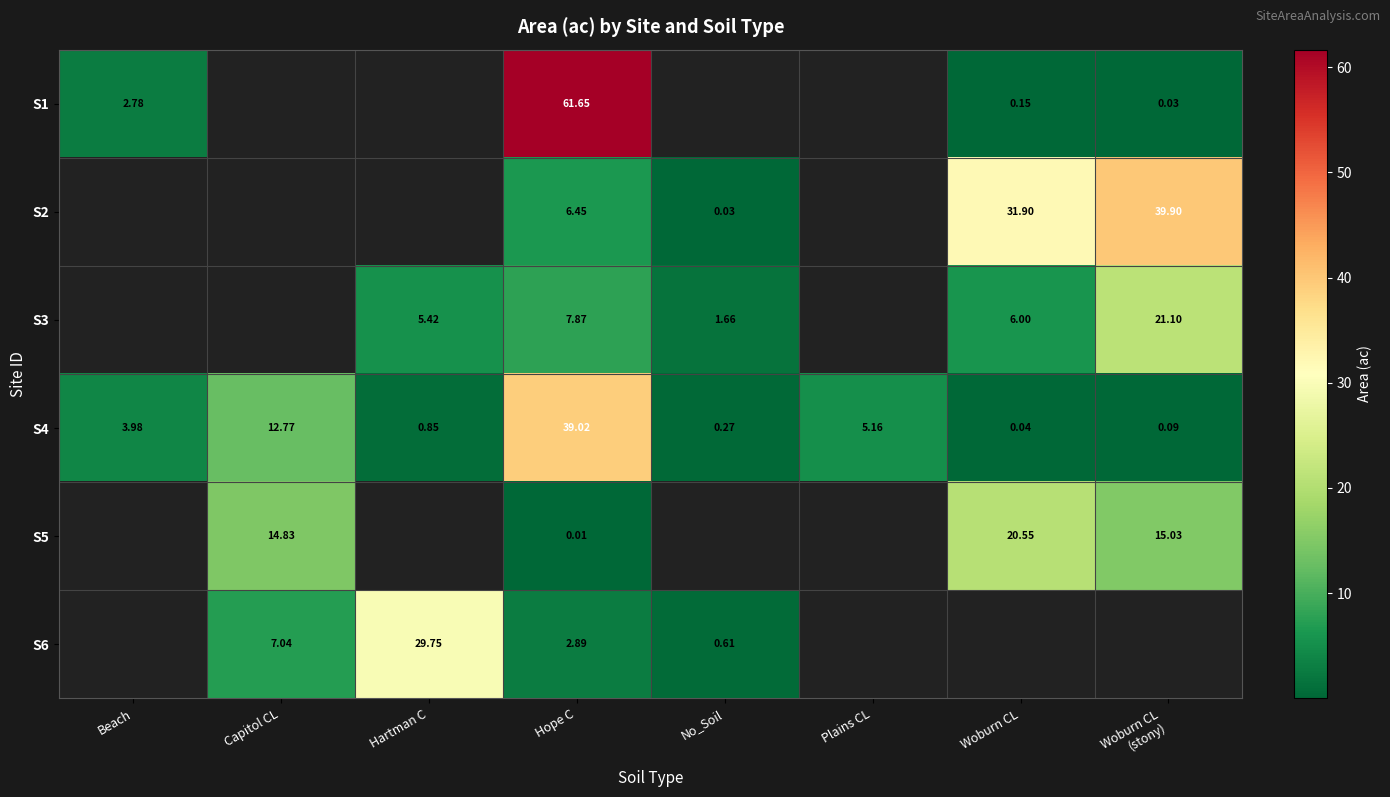

At which label is S3 closest to 10?

Hope C